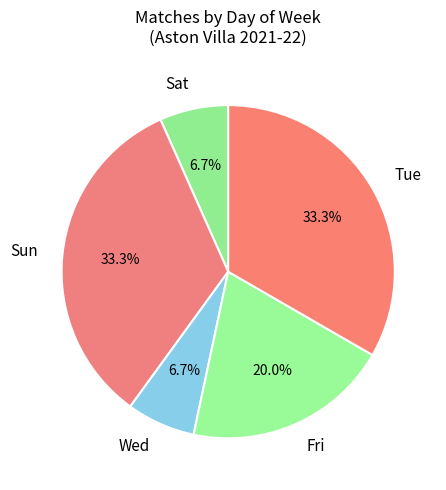

To the nearest percent, what is the difference between the Wed and Tue slice percentages?

27%